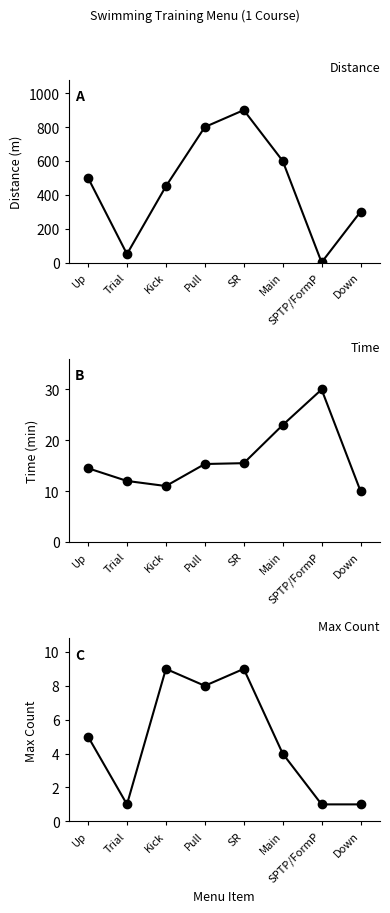

What is the difference between the maximum and minimum values in the Time (min) series?

20.0